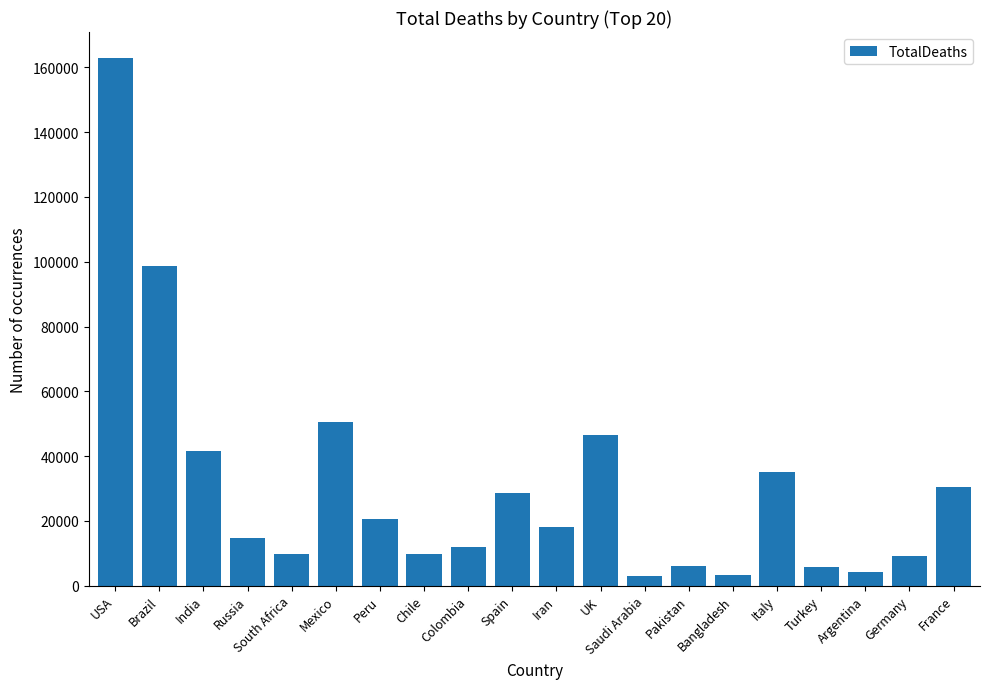

What is the label of the 14th bar from the right?

Peru